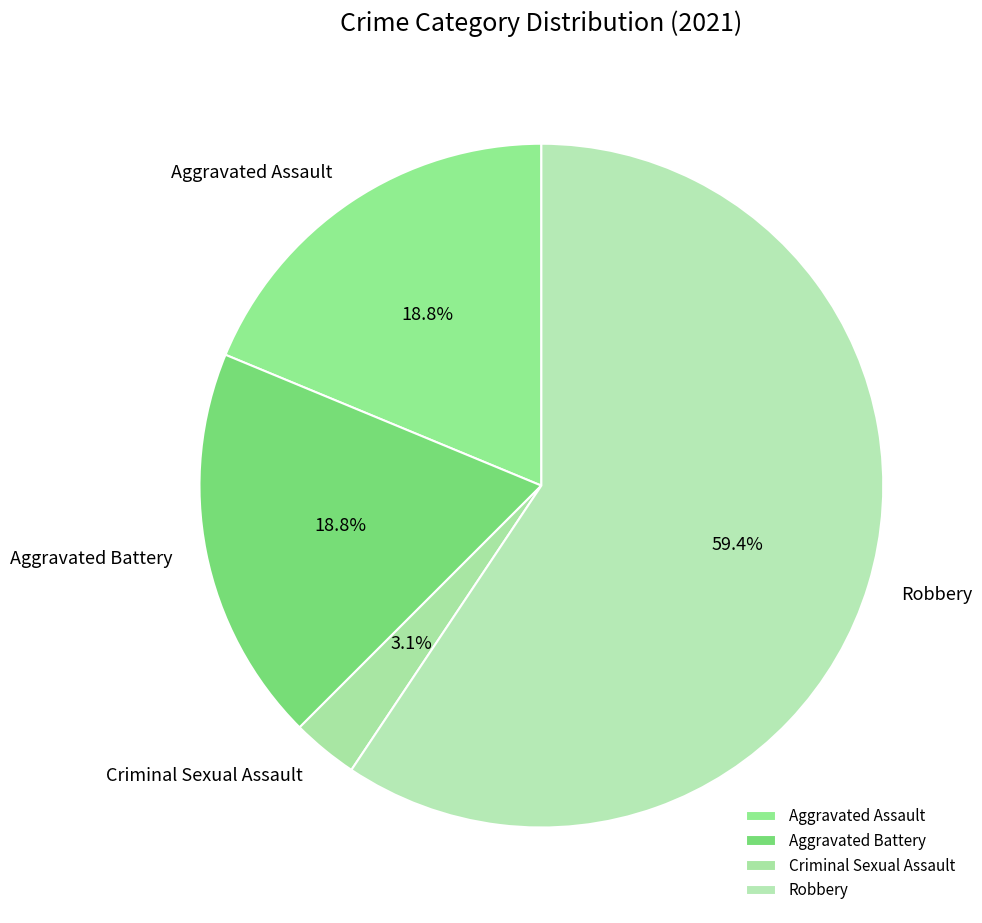

Which slice is the smallest?

Criminal Sexual Assault